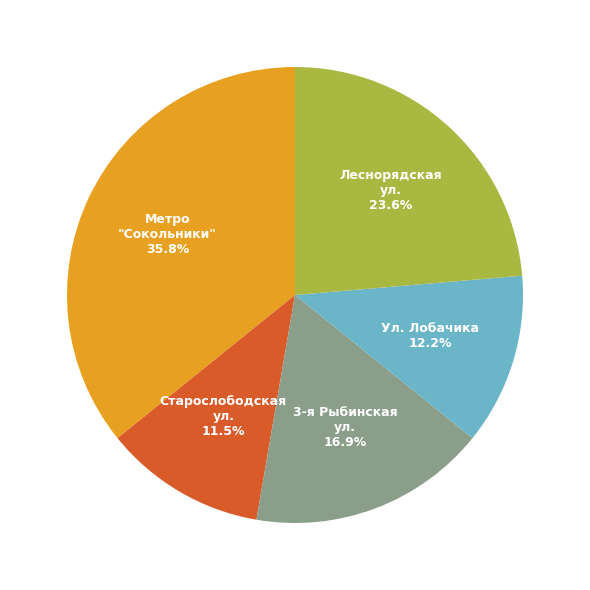

Is there any slice that represents more than half of the pie?

No